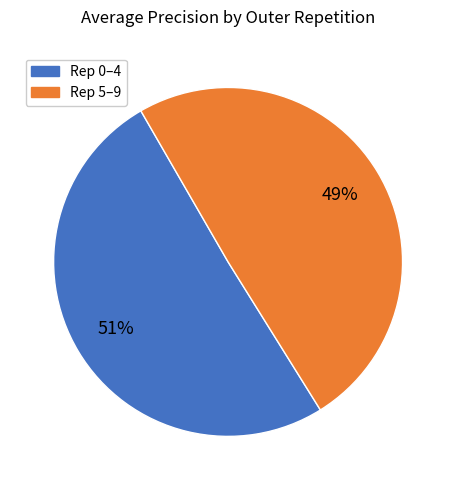

To the nearest percent, what is the average slice percentage?

50%